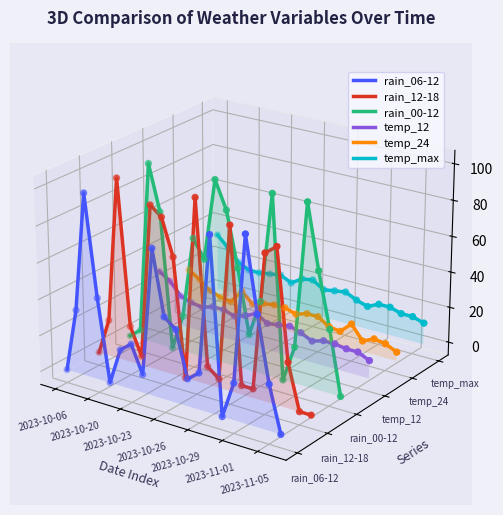

What are all the series names shown in the legend?

rain_06-12, rain_12-18, rain_00-12, temp_12, temp_24, temp_max